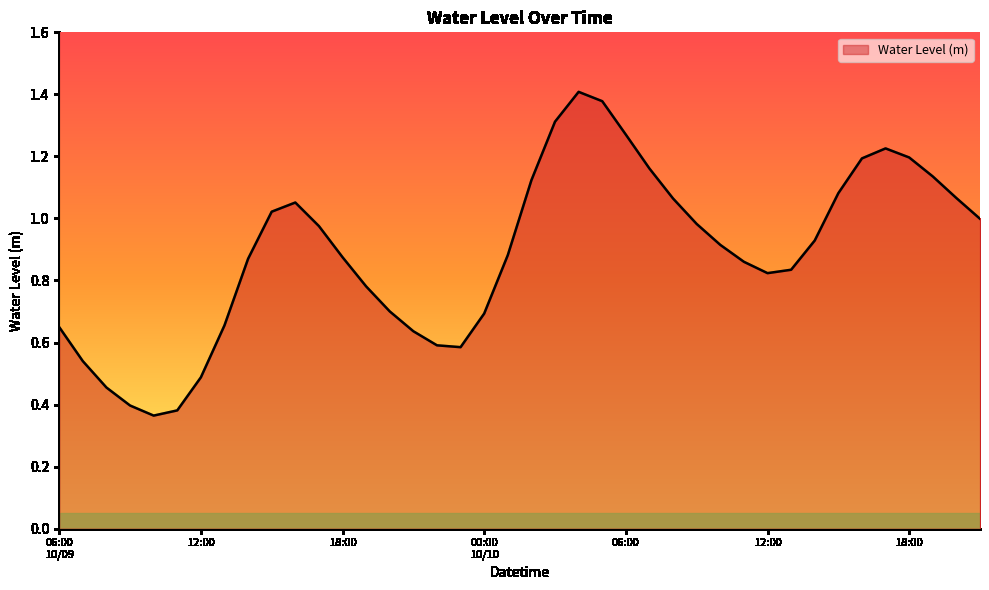

What is the maximum value shown in the chart?

1.4